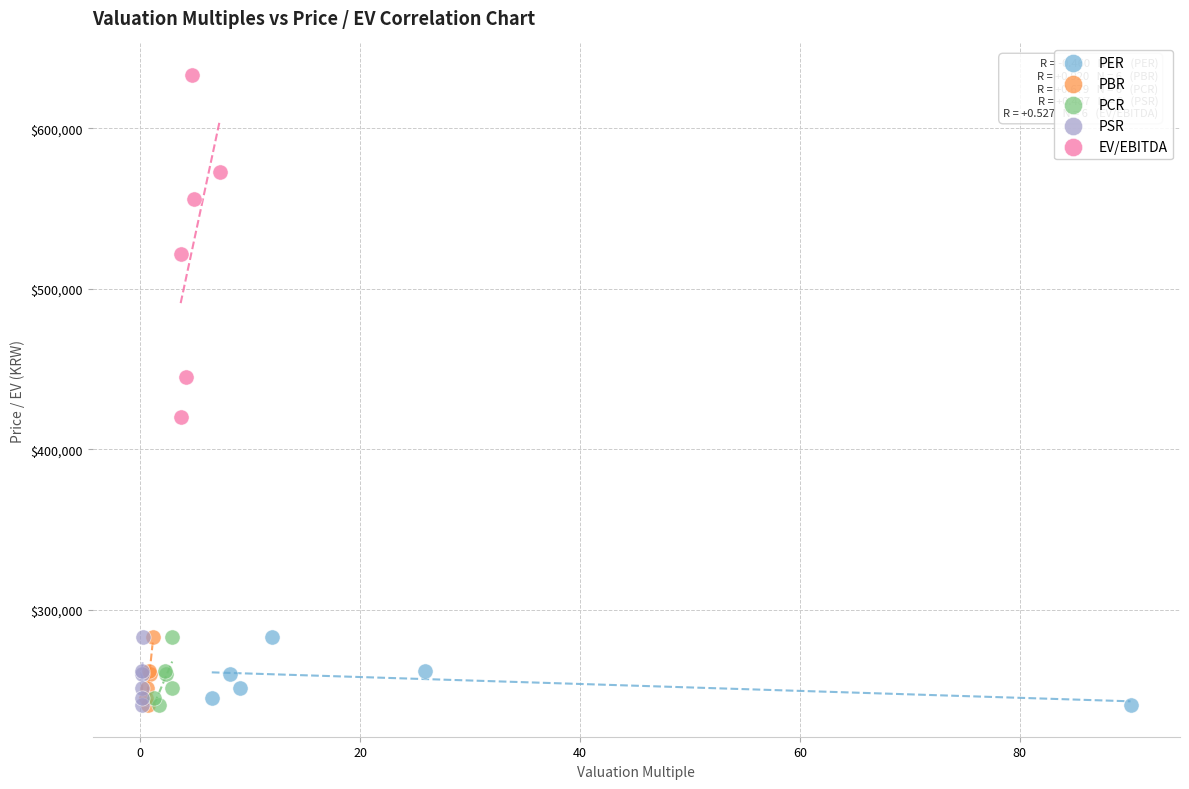

What are all the series names shown in the legend?

PER, PBR, PCR, PSR, EV/EBITDA